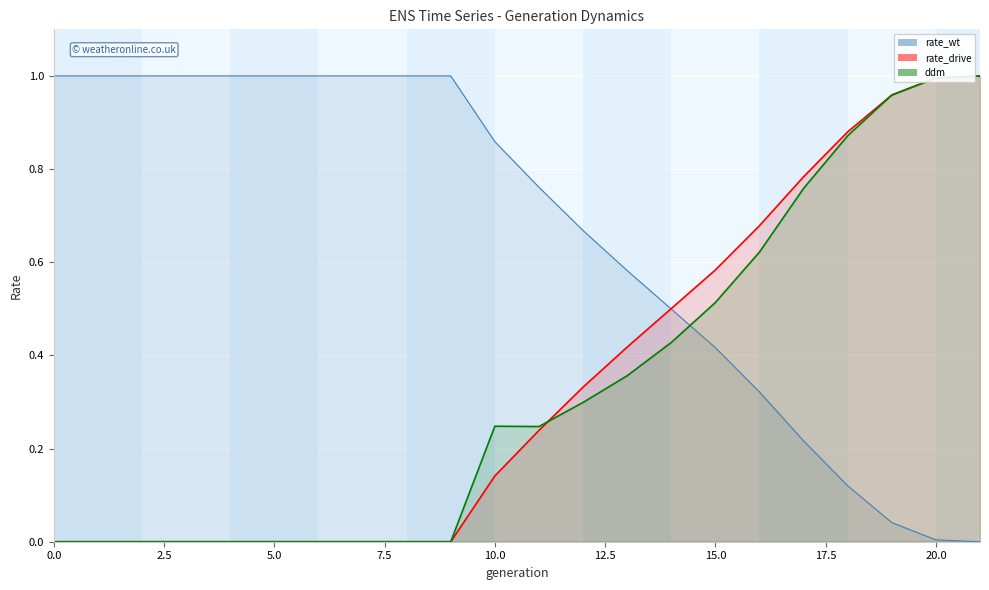

How many data points in rate_wt are above 0?

21